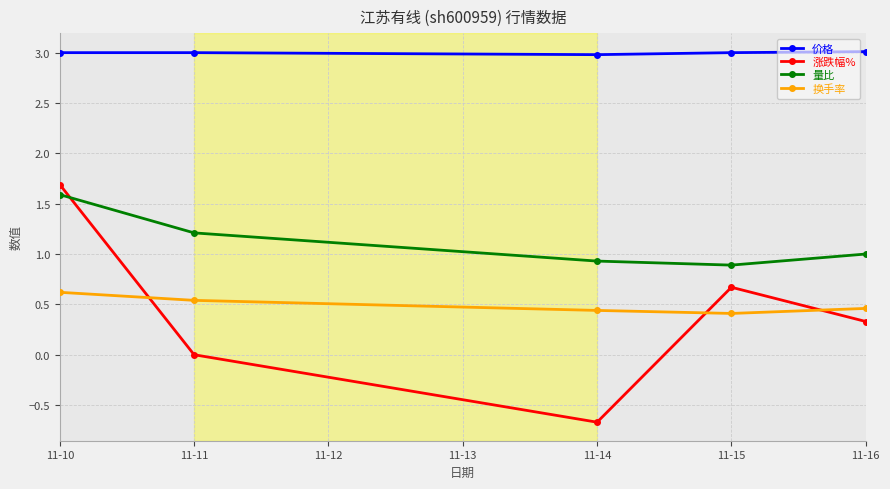

Which series changed the most between 11-10 and 11-11?

涨跌幅%